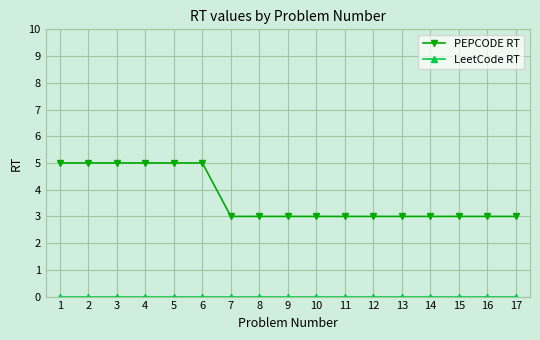

At how many categories does at least one series exceed 4?

6